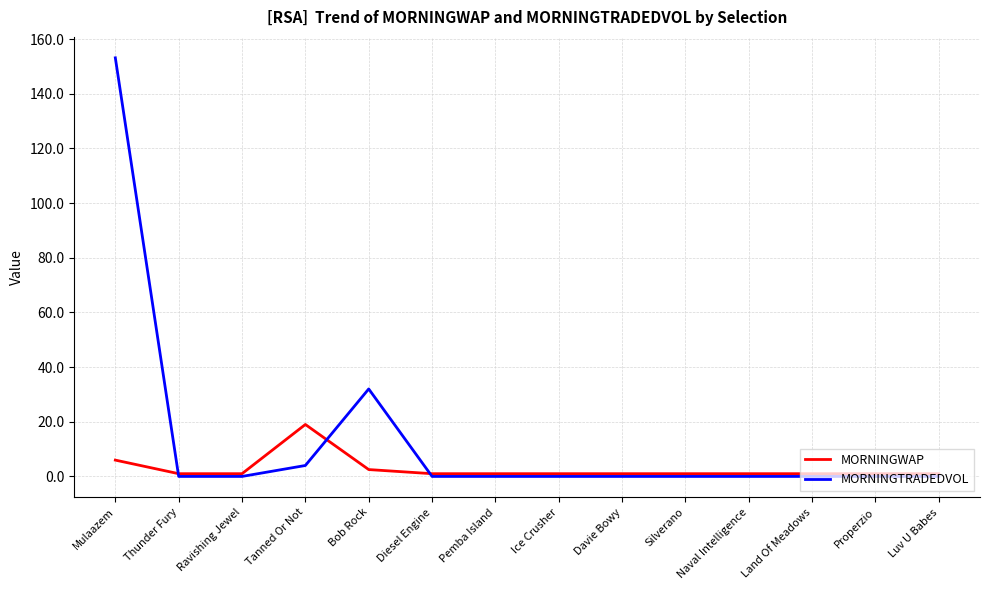

What is the spread (max minus min) of values at Diesel Engine?

1.0